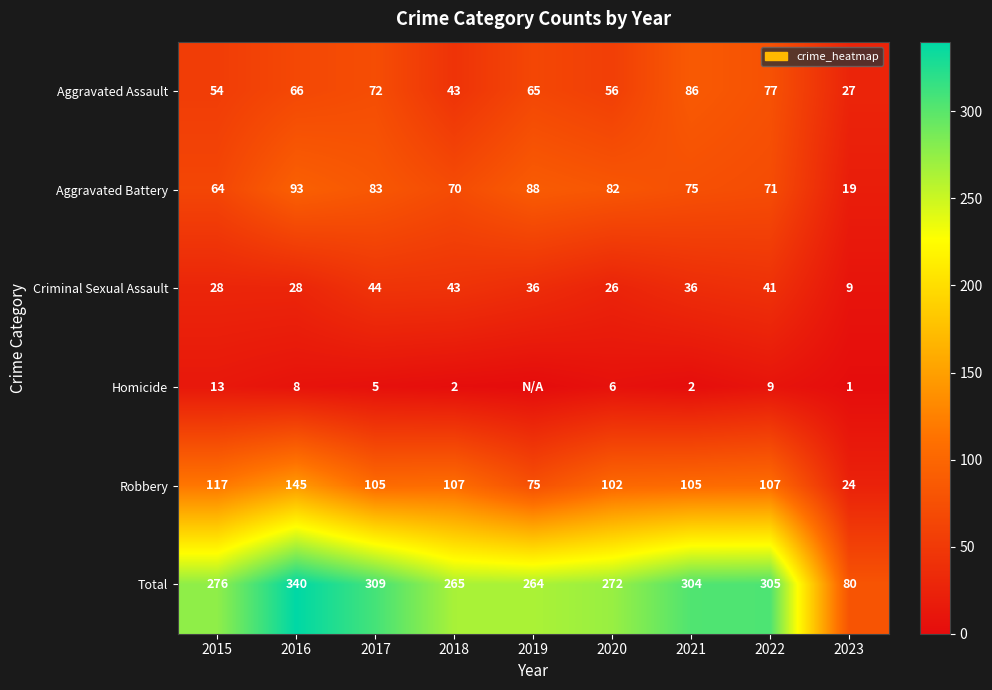

At how many categories does at least one series exceed 252?

8